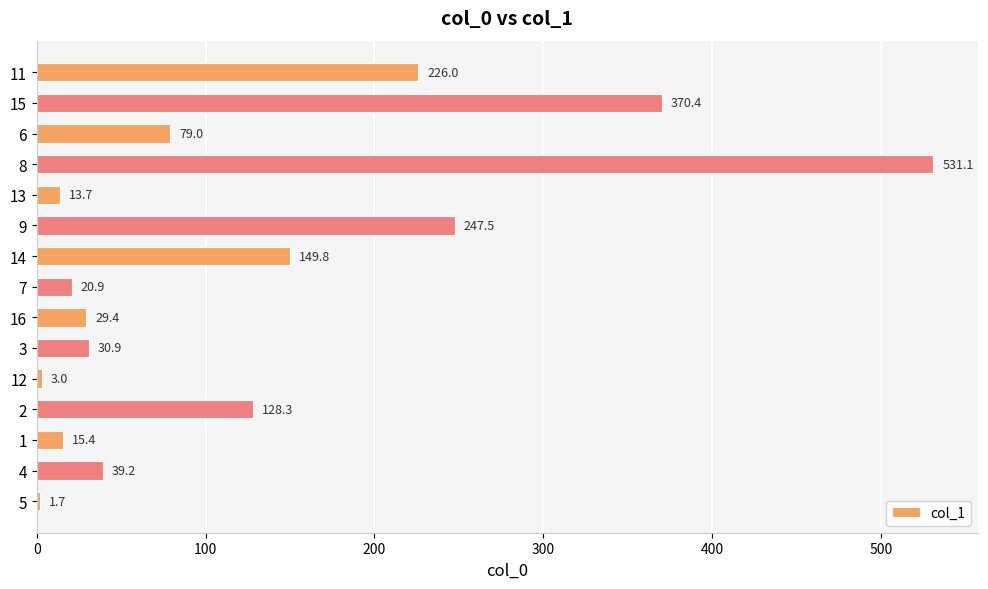

The chart shows a value of 531.1 at 8. True or false?

True